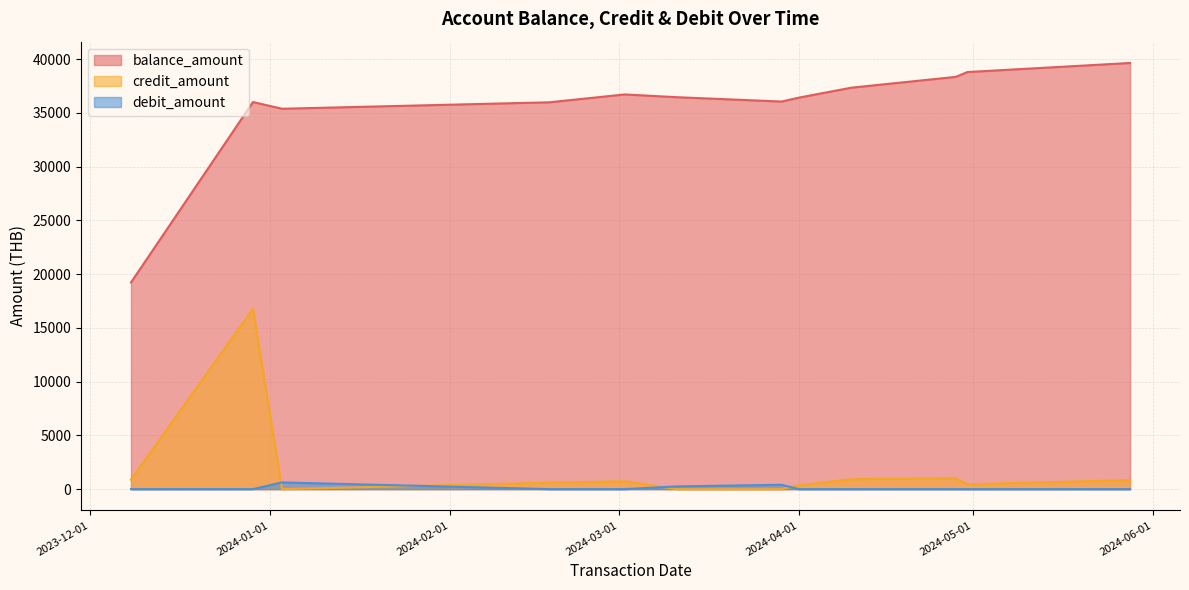

True or false: balance_amount has a value of 60269.7 at 2024-05-28.

False